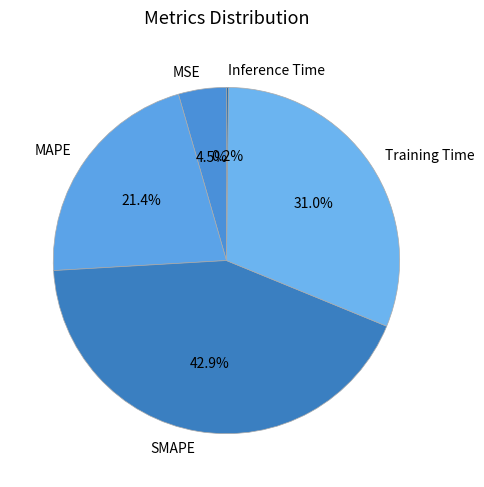

Combined, do SMAPE and Training Time account for over 50%?

Yes